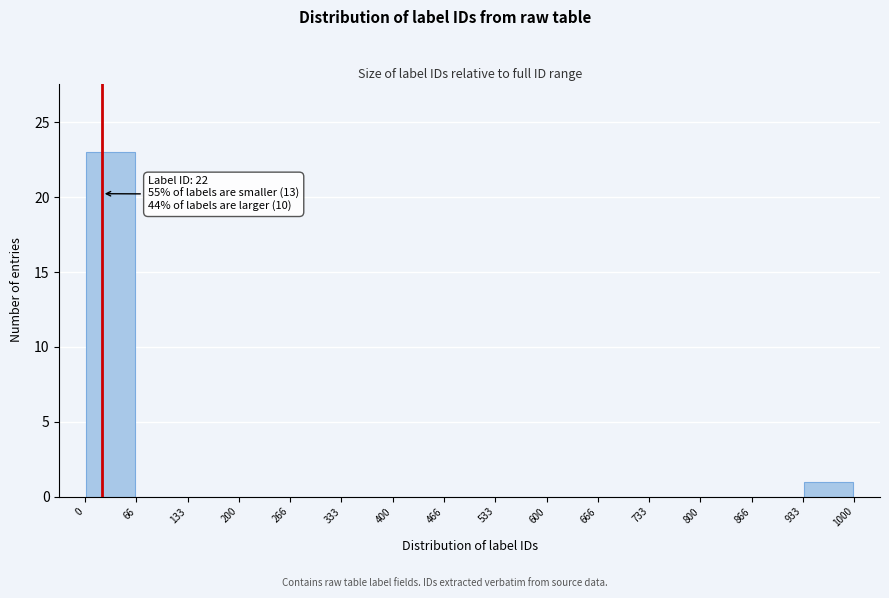

Which range on the x-axis has the tallest bar?

0 to 66